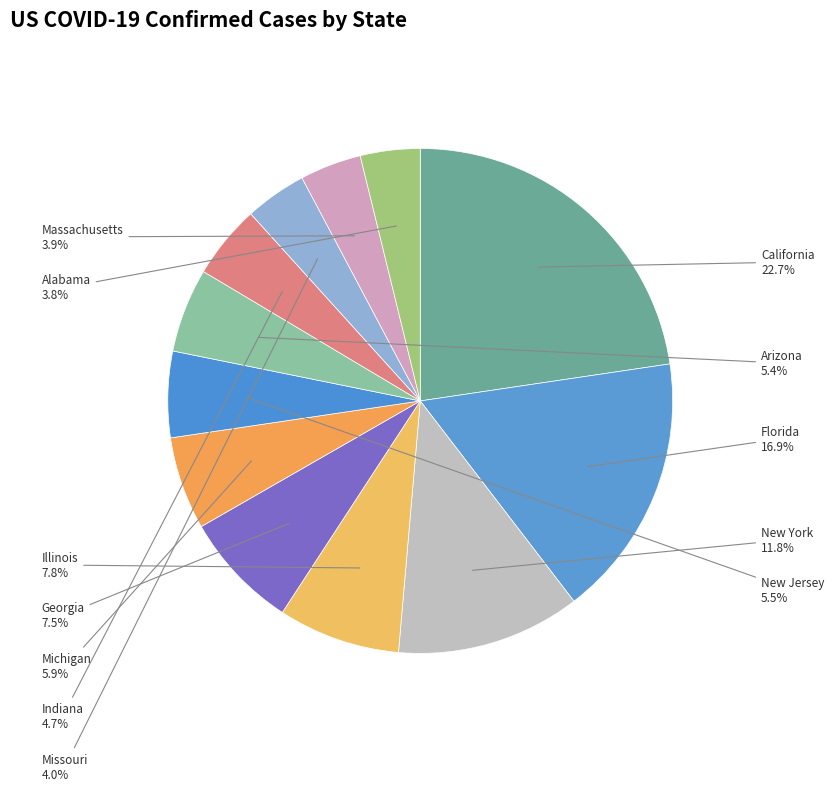

Rank the categories by value from highest to lowest.

California, Florida, New York, Illinois, Georgia, Michigan, New Jersey, Arizona, Indiana, Missouri, Massachusetts, Alabama